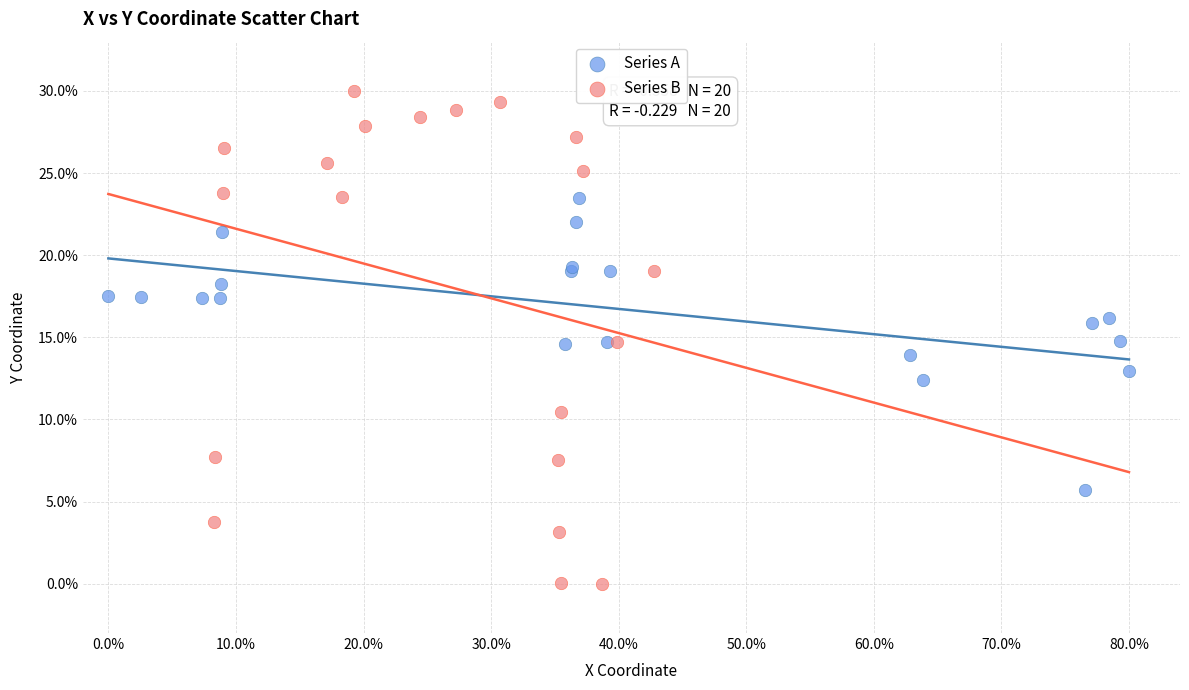

Which series contains the lowest Y value?

Series B